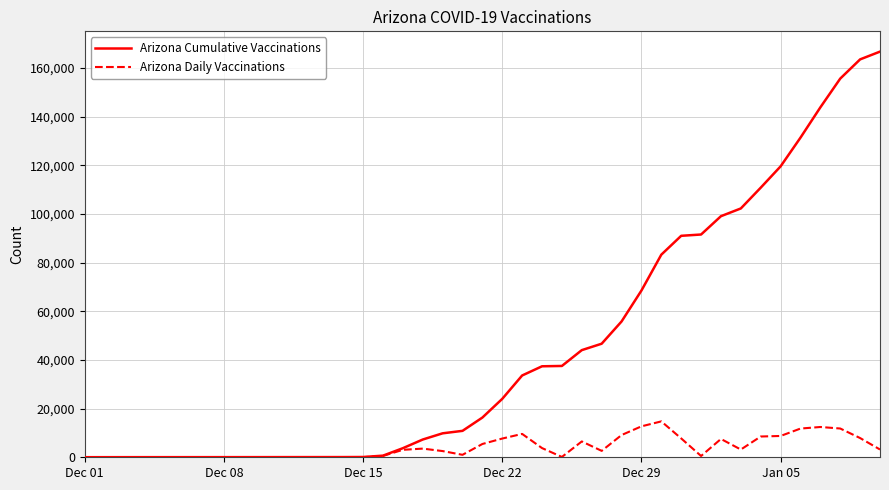

What is the maximum value shown in the chart?

166656